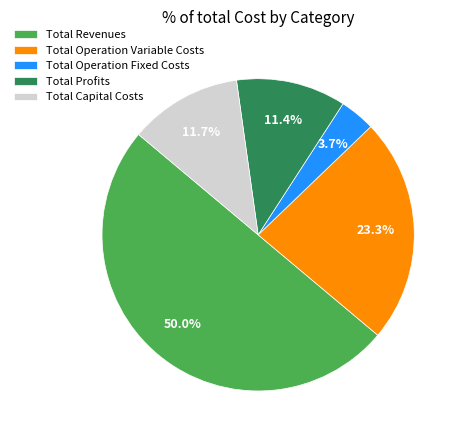

What percentage is the Total Operation Variable Costs slice, to the nearest percent?

23%